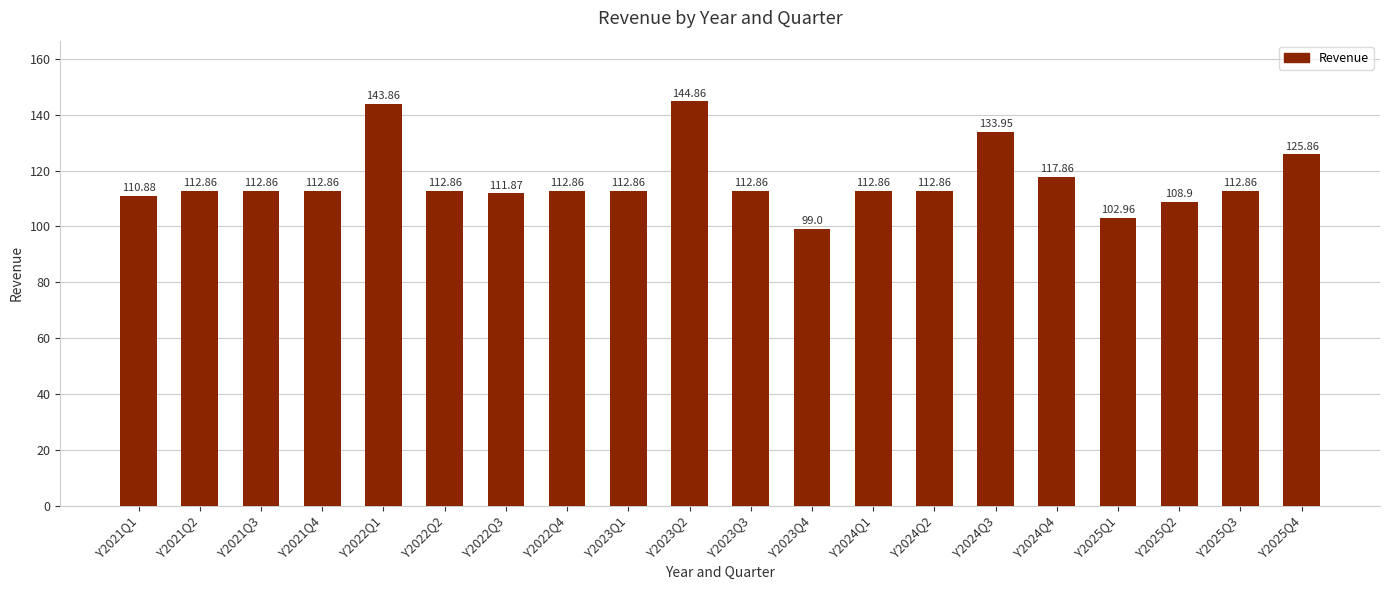

What value does the data have at Y2025Q4?

125.9